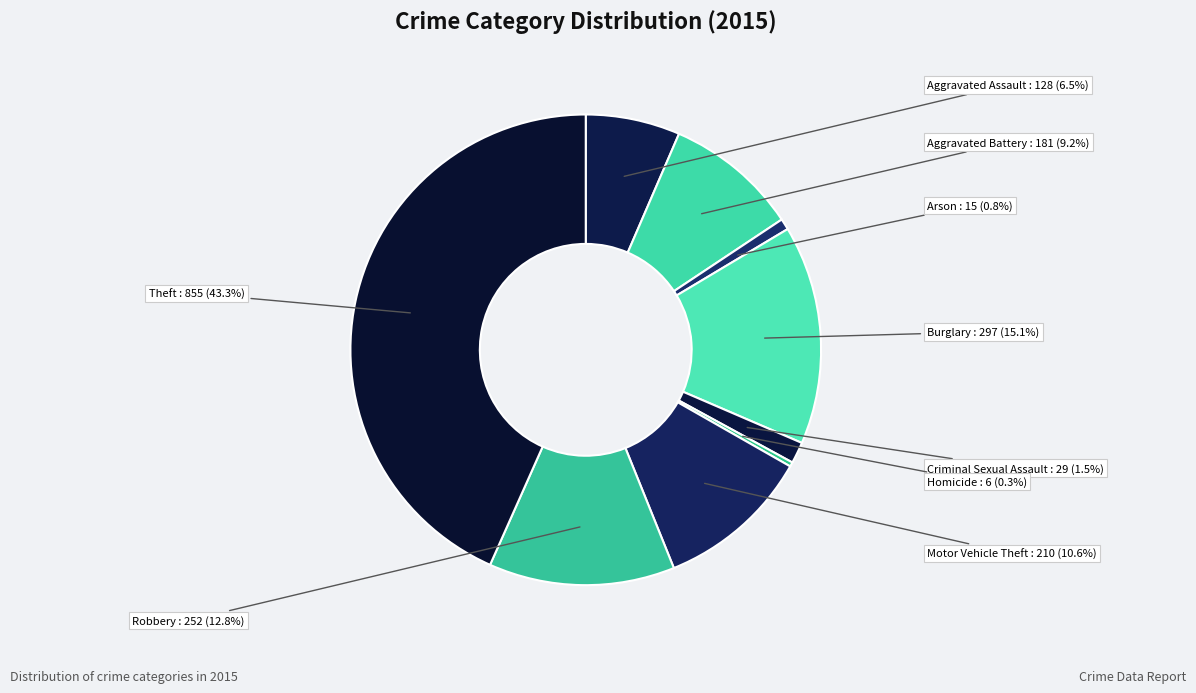

What is the largest slice in the pie chart?

Theft